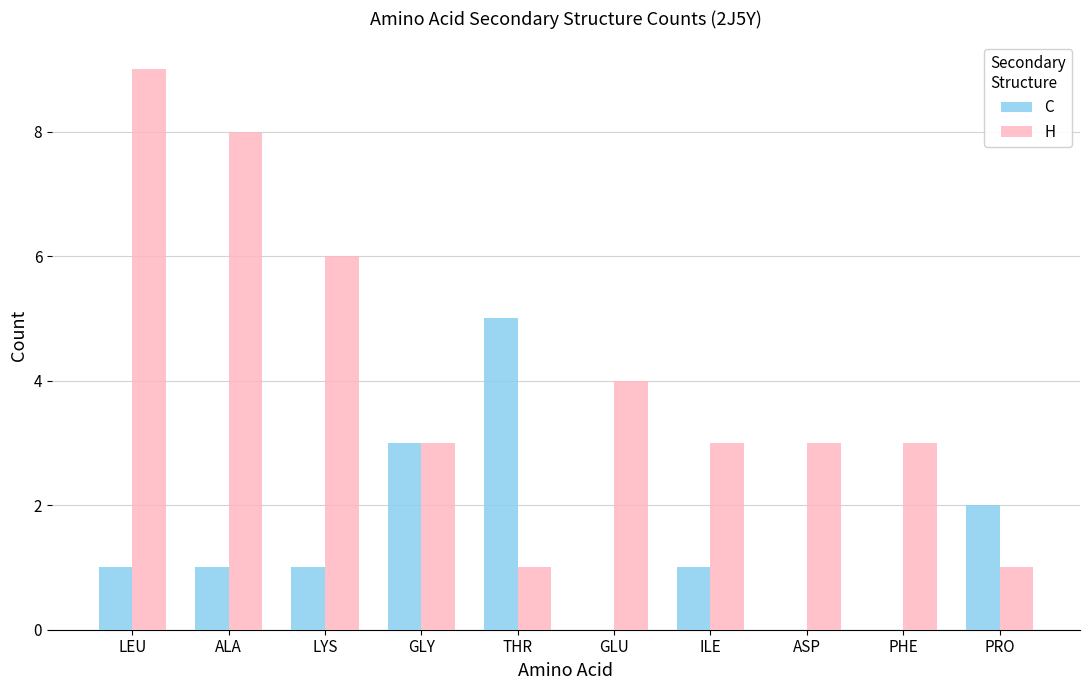

Are the bars horizontal?

No